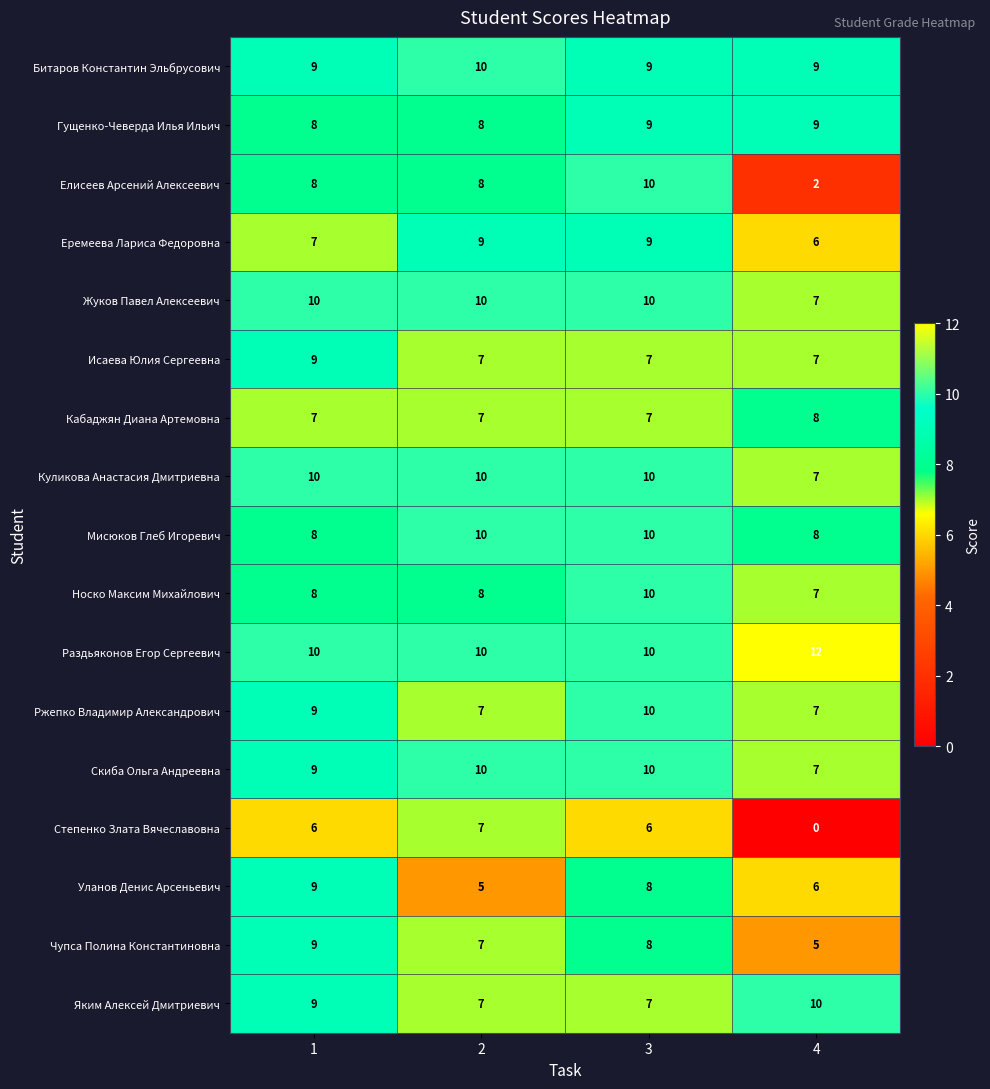

Which series has the largest total across all categories?

Раздьяконов Егор Сергеевич